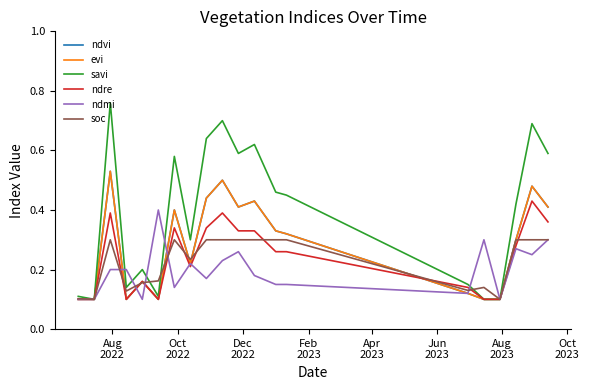

Does the chart have visible grid lines?

No